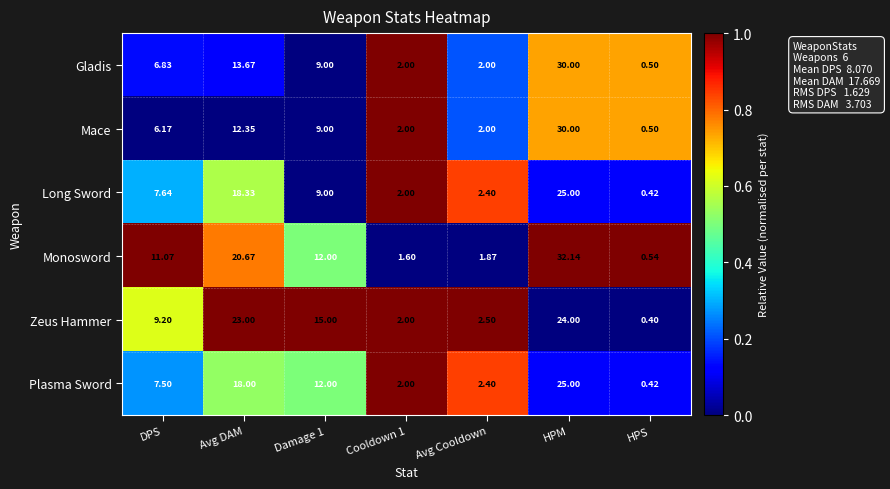

At Avg DAM, list the series in order from largest to smallest.

Zeus Hammer, Monosword, Long Sword, Plasma Sword, Gladis, Mace